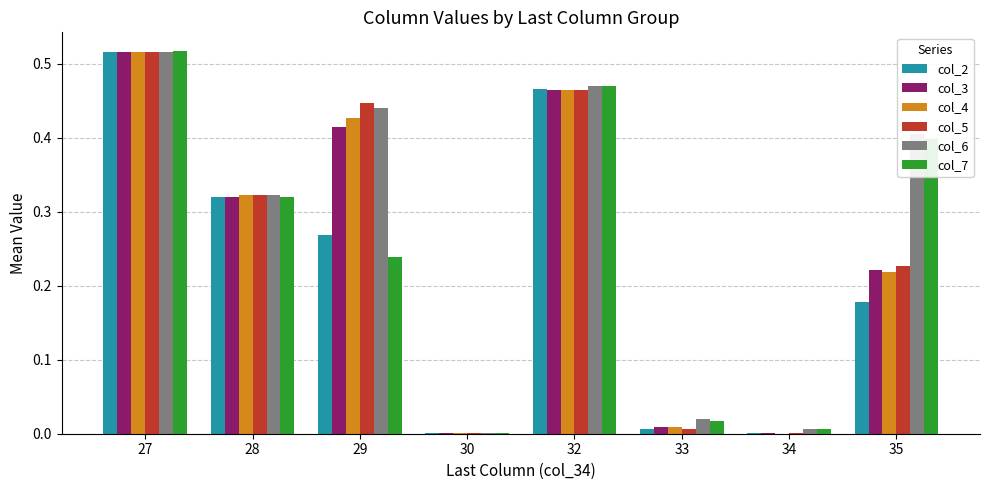

At which category is the sum across all series the highest?

27